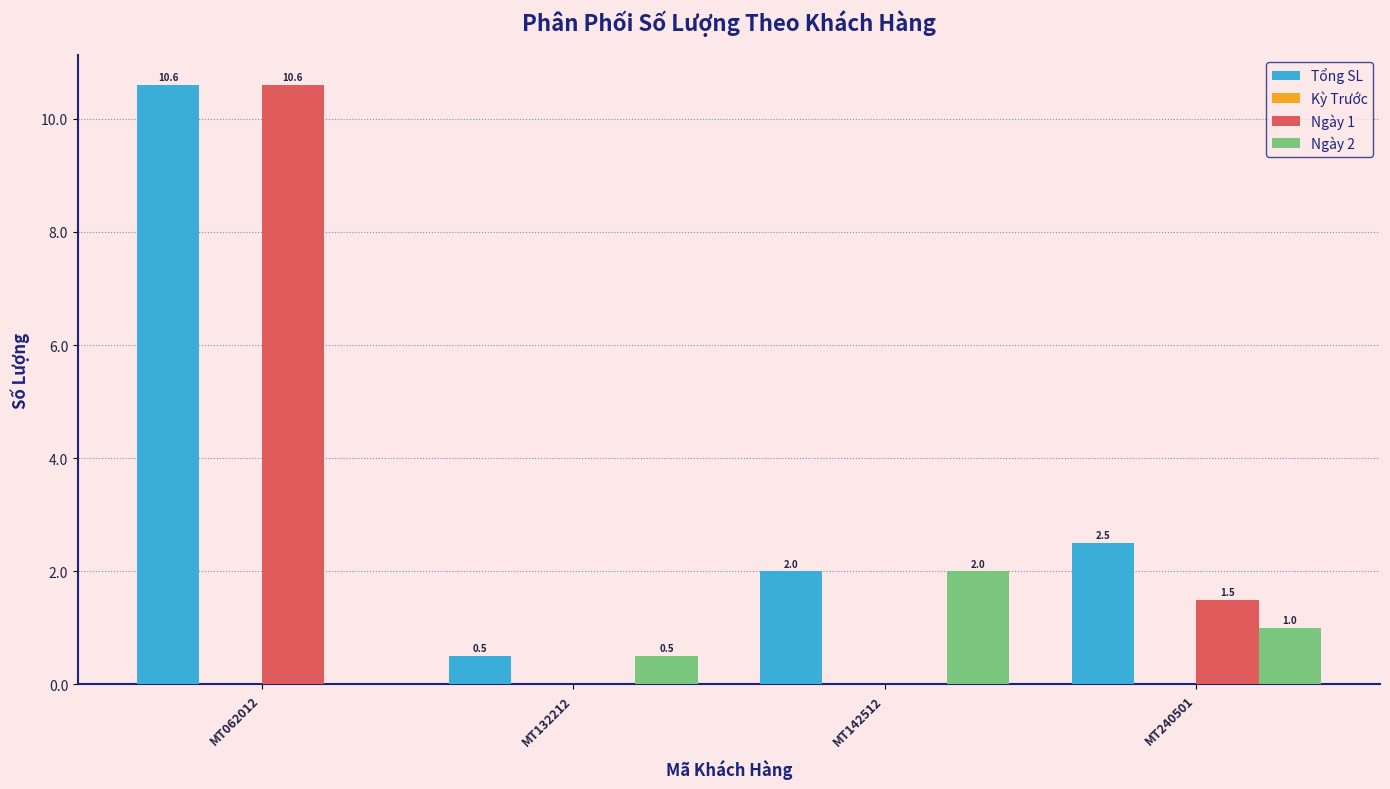

Are the bars horizontal?

No